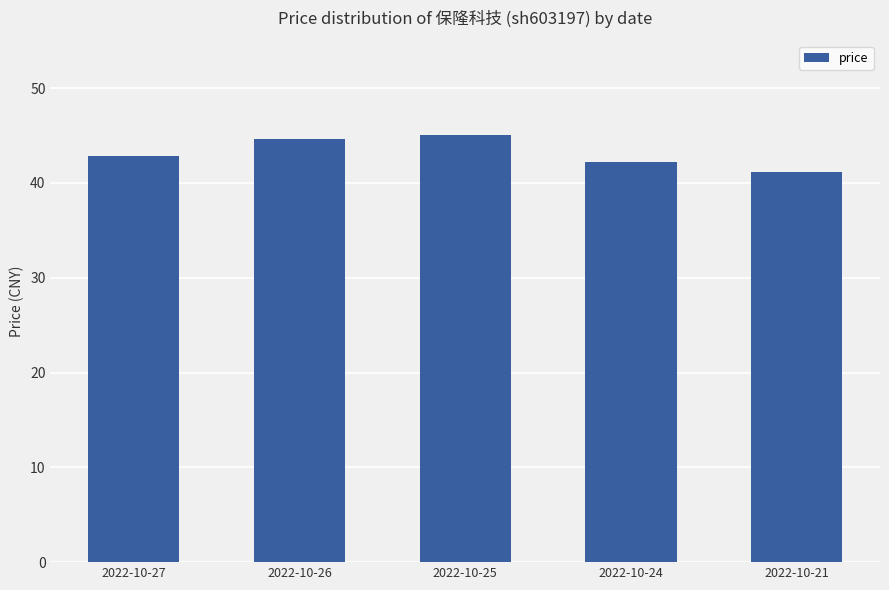

The value at 2022-10-25 is 77.6. True or false?

False